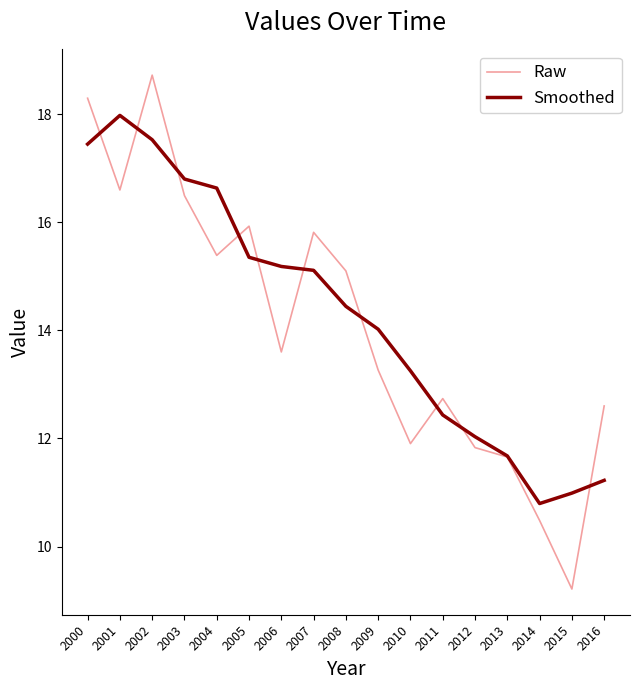

What is the sum of the Raw values at 2007 and 2003?

32.3